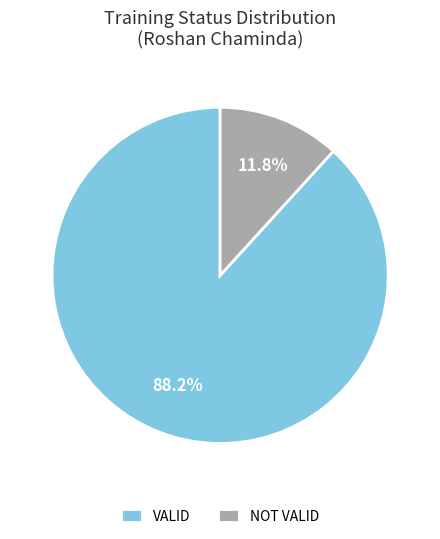

What percentage is the NOT VALID slice, to the nearest percent?

12%